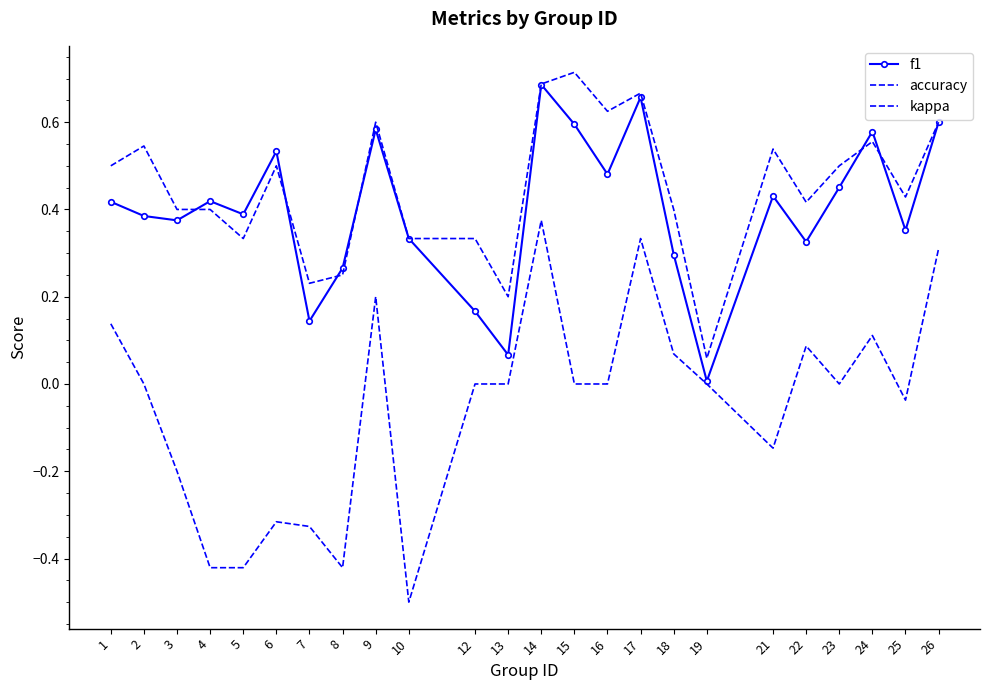

True or false: kappa and accuracy intersect in this chart.

False